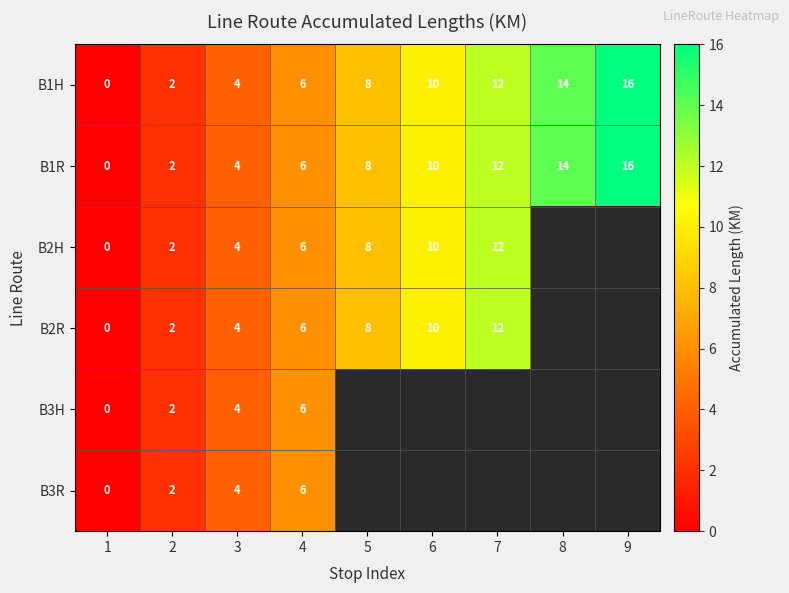

How many distinct data groups are displayed?

6